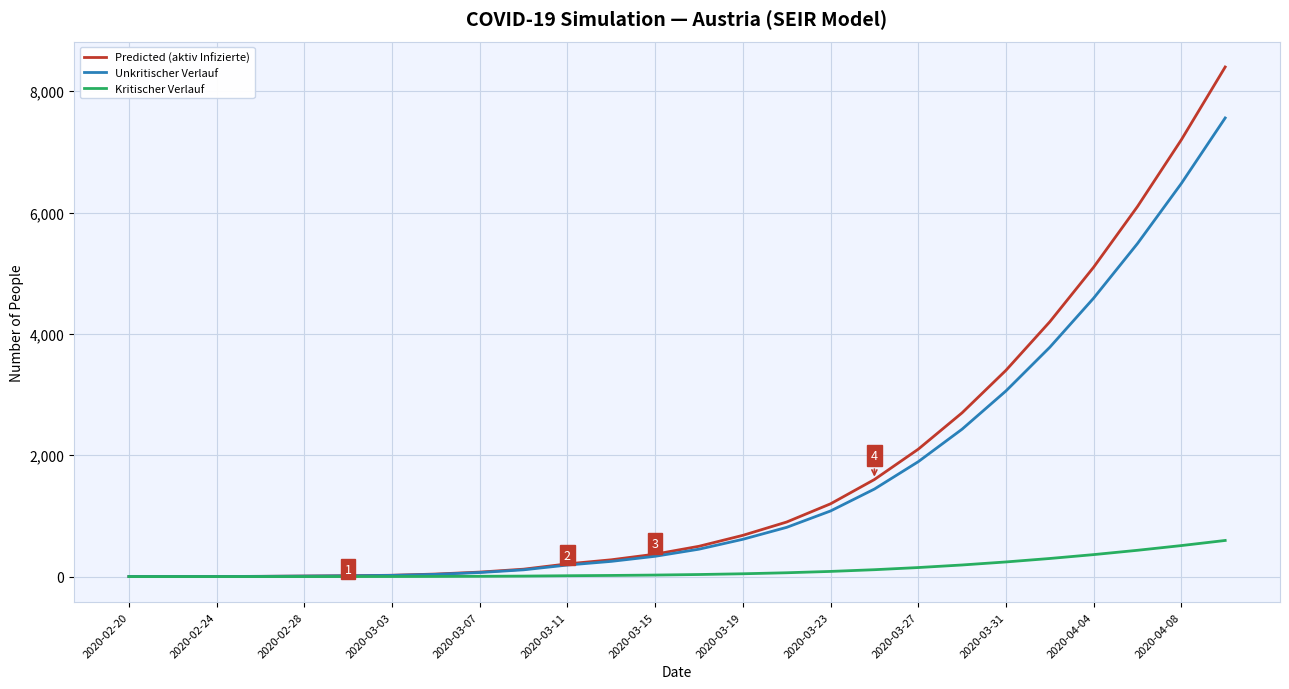

What is the highest value of the Unkritischer Verlauf series?

7560.0